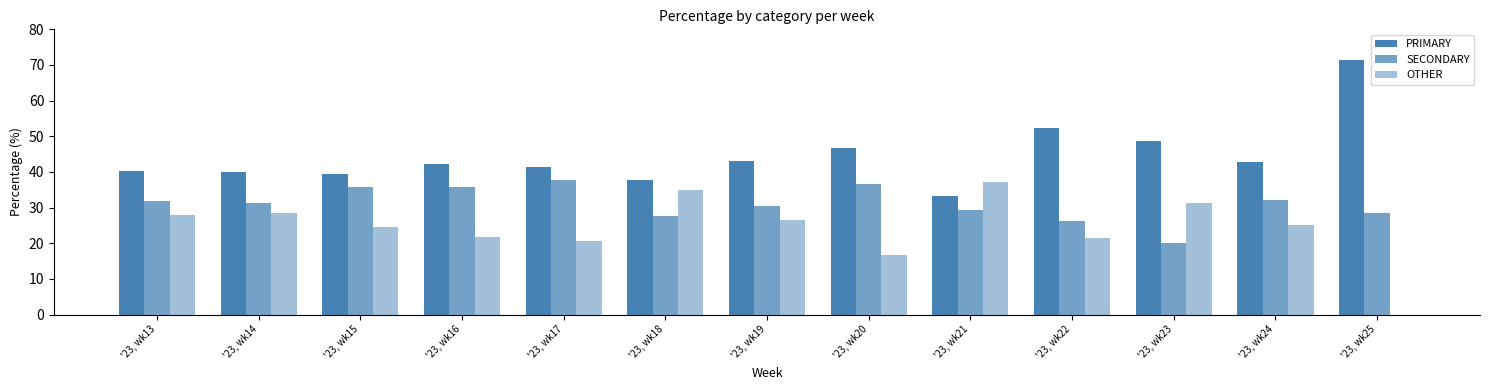

Reading left to right, extract all data points from this chart.

PRIMARY: 40.3	40.1	39.5	42.3	41.5	37.6	43.1	46.7	33.3	52.4	48.6	42.9	71.4
SECONDARY: 31.7	31.4	35.9	35.8	37.8	27.5	30.6	36.7	29.4	26.2	20.0	32.1	28.6
OTHER: 27.9	28.5	24.6	21.9	20.7	34.9	26.4	16.7	37.3	21.4	31.4	25.0	0.0